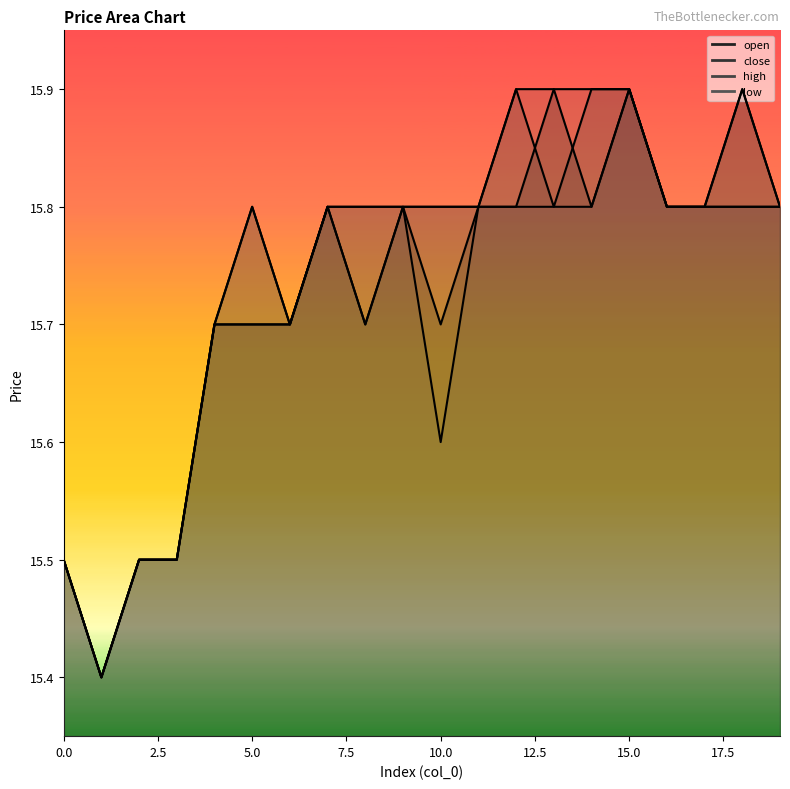

True or false: close and low cross at least once.

False